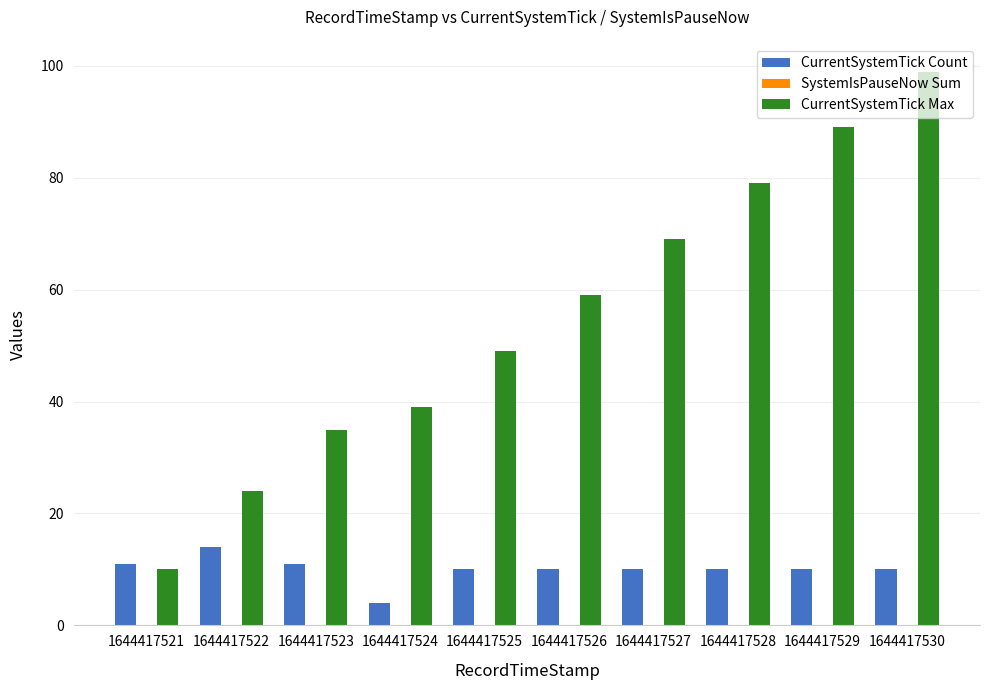

Read the CurrentSystemTick Max value at 1644417526.

59